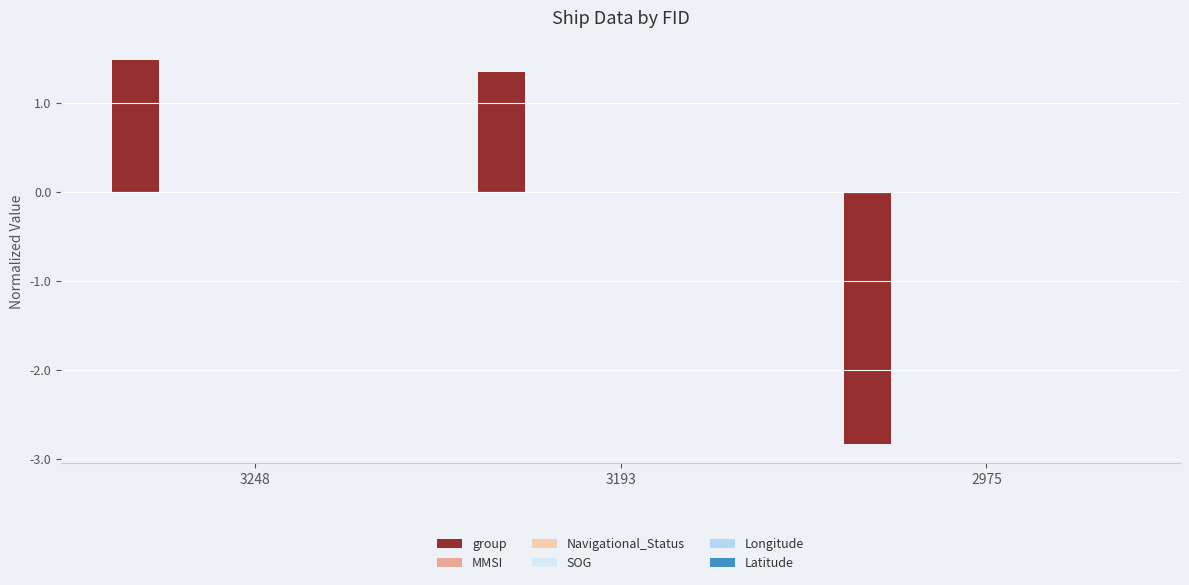

Are the bars horizontal?

No